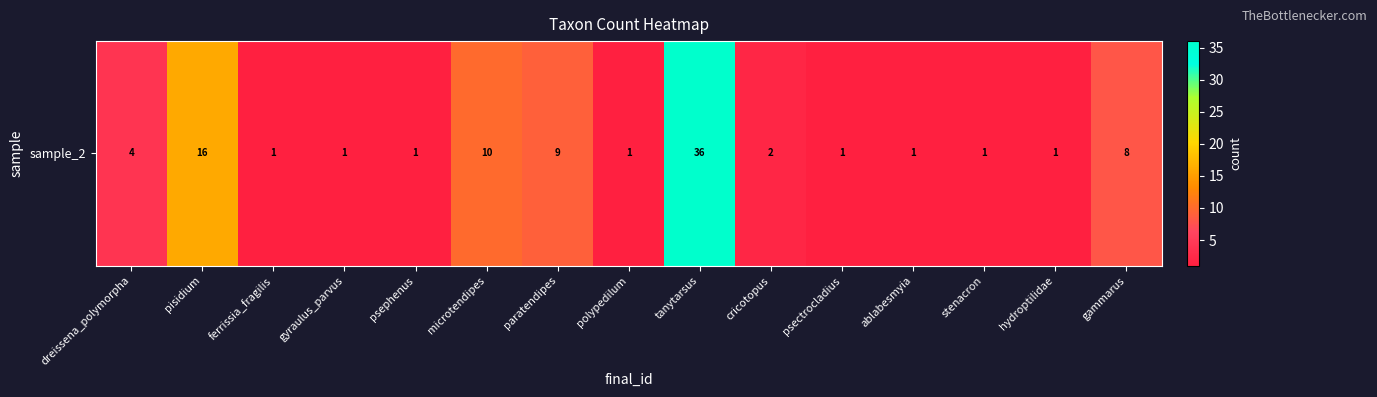

What is the maximum value shown in the chart?

36